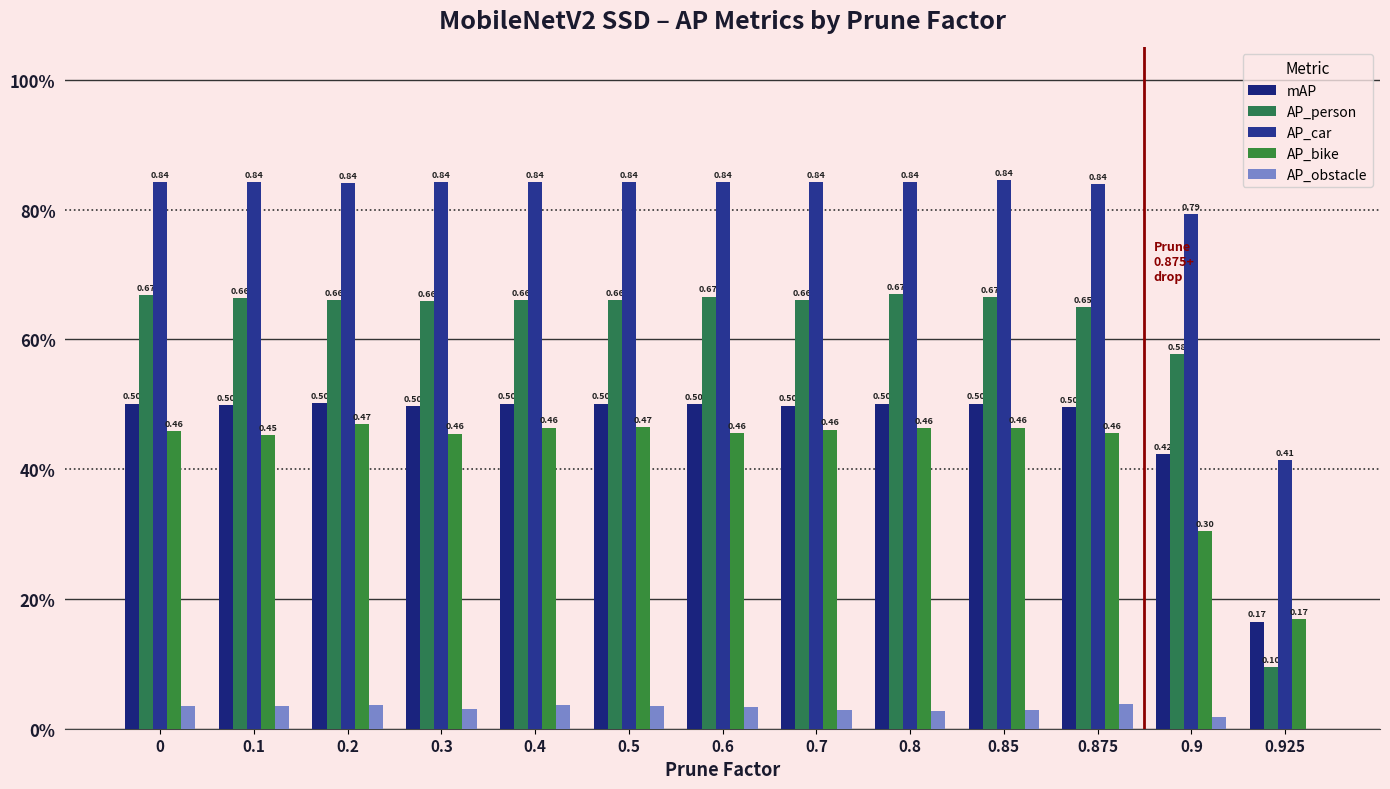

Is it true that AP_car equals 1.3 at 0.5?

False